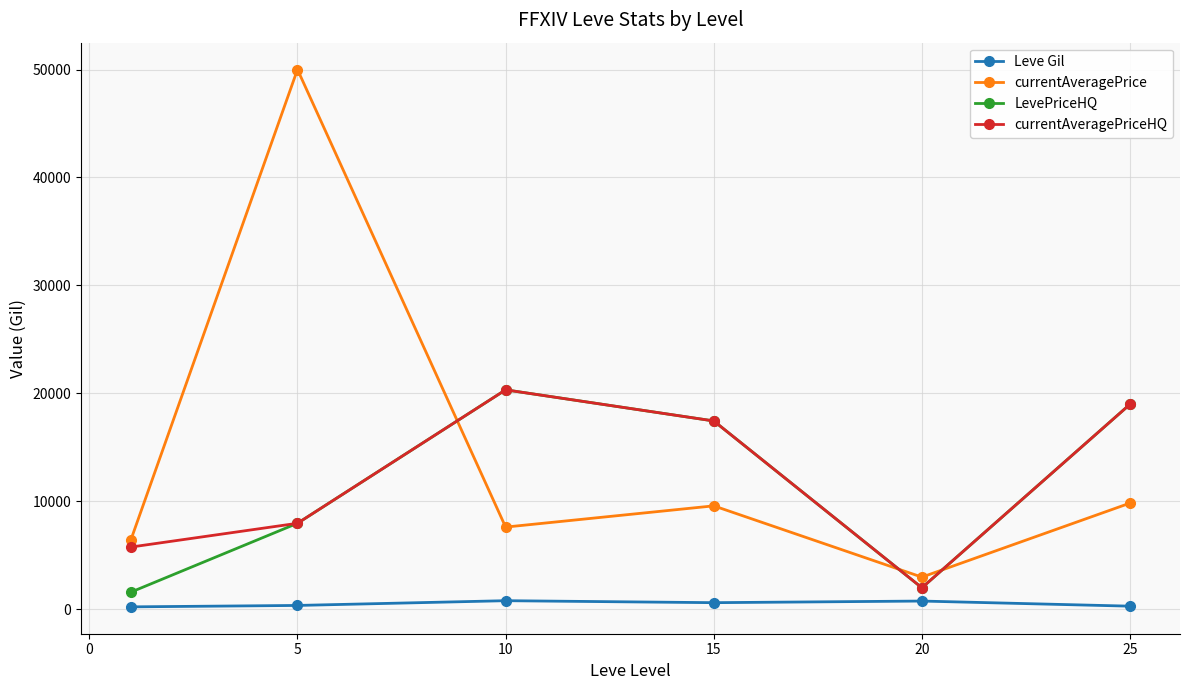

Which series has the largest total across all categories?

currentAveragePrice